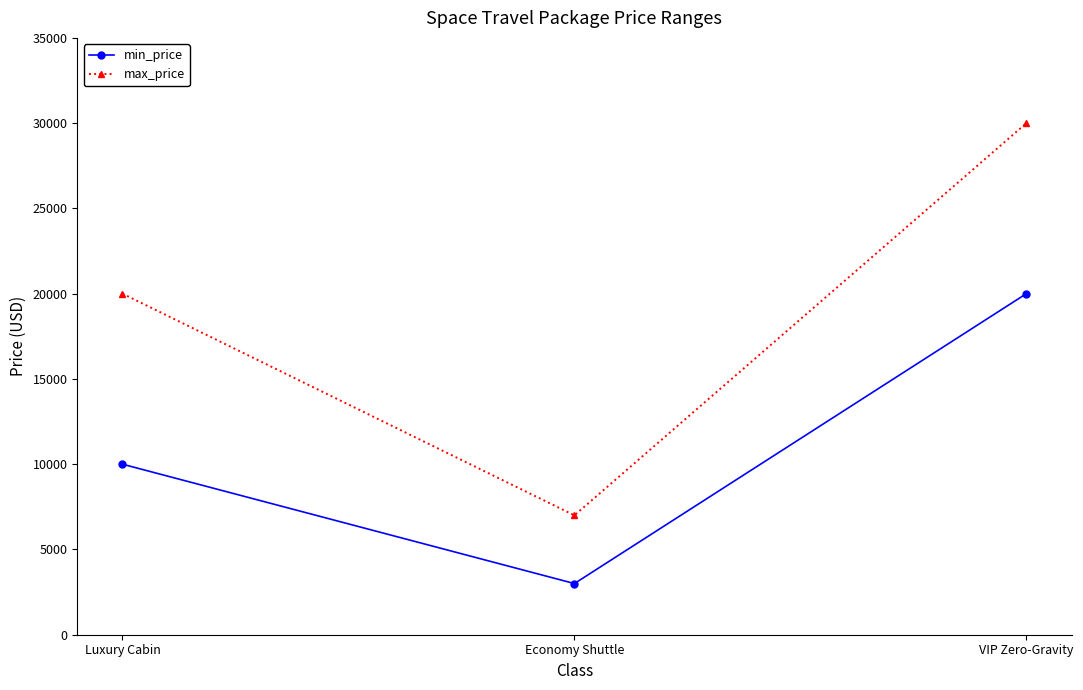

Read the min_price value at Economy Shuttle, to the nearest 100.

3000